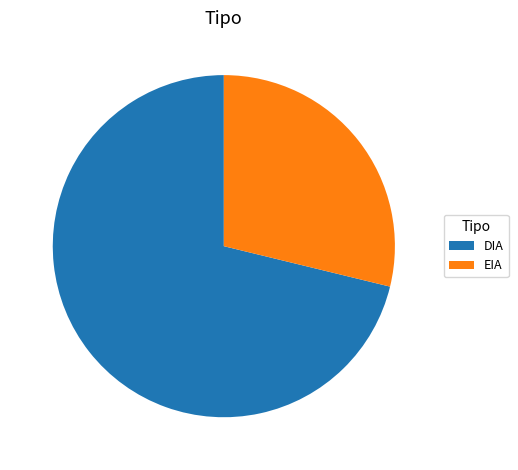

Is the sum of EIA and DIA greater than half?

Yes